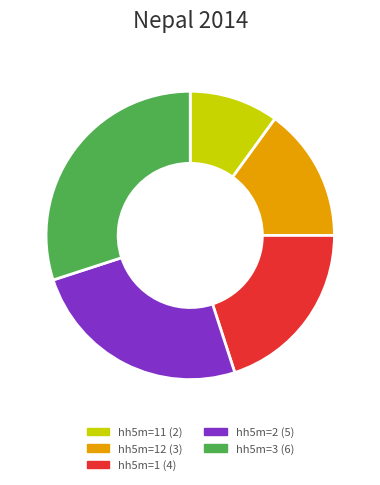

Is there any slice that represents more than half of the pie?

No